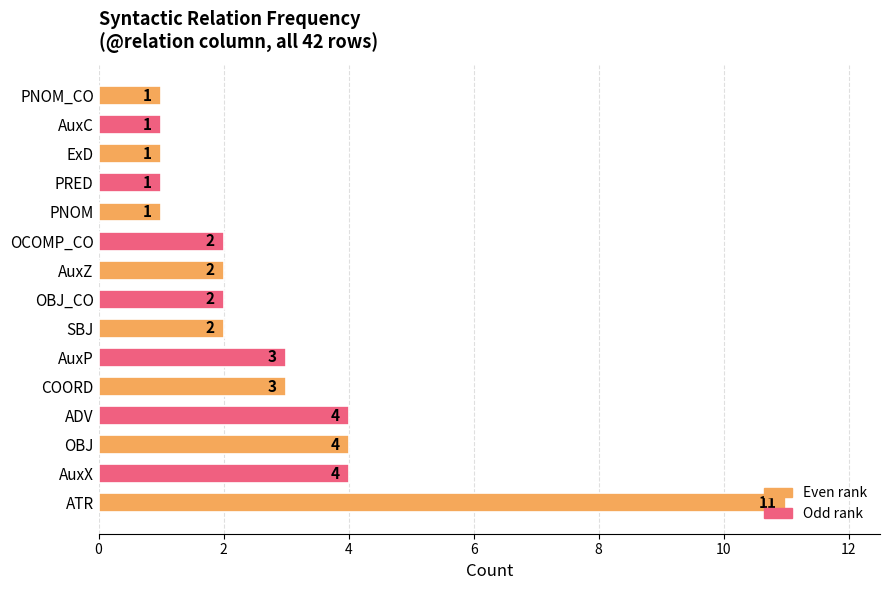

How many values are below 2?

5